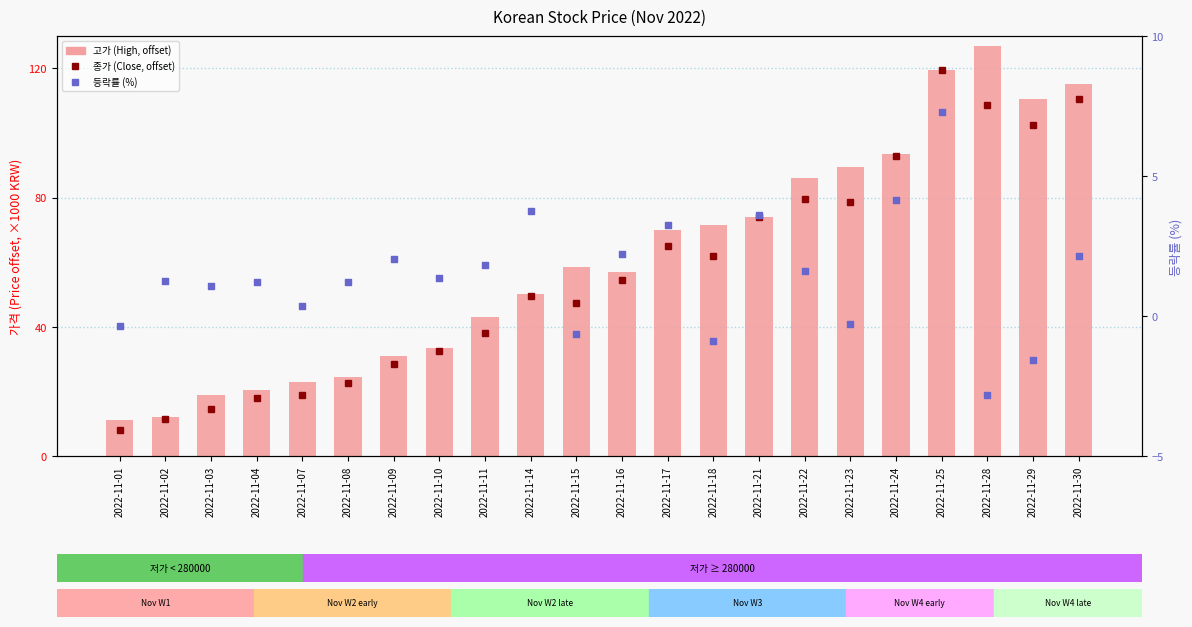

At which category is the sum across all series the highest?

2022-11-25